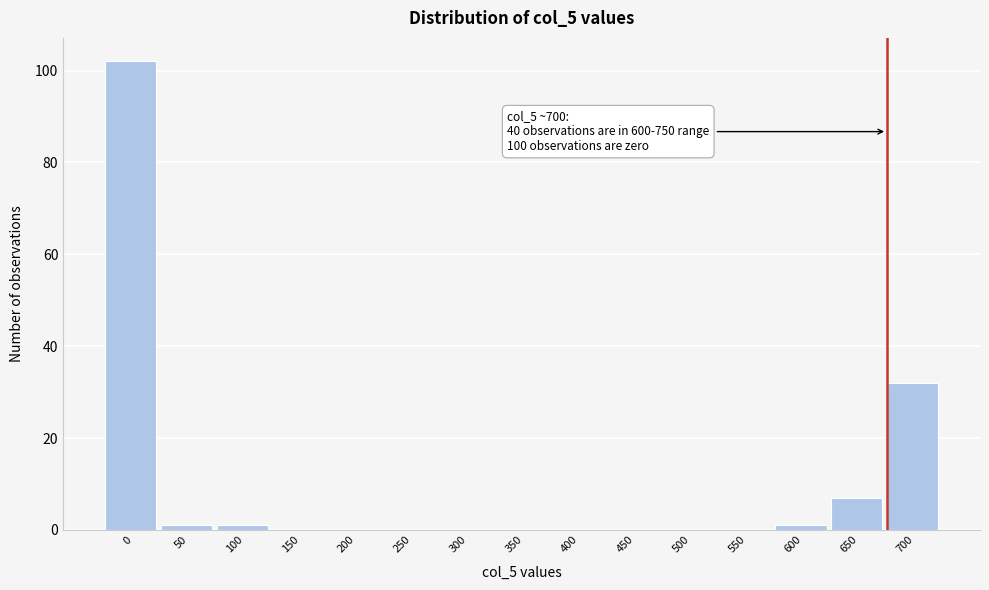

Reading right to left, extract all data points from this chart.

700=32	650=7	600=1	550=0	500=0	450=0	400=0	350=0	300=0	250=0	200=0	150=0	100=1	50=1	0=102